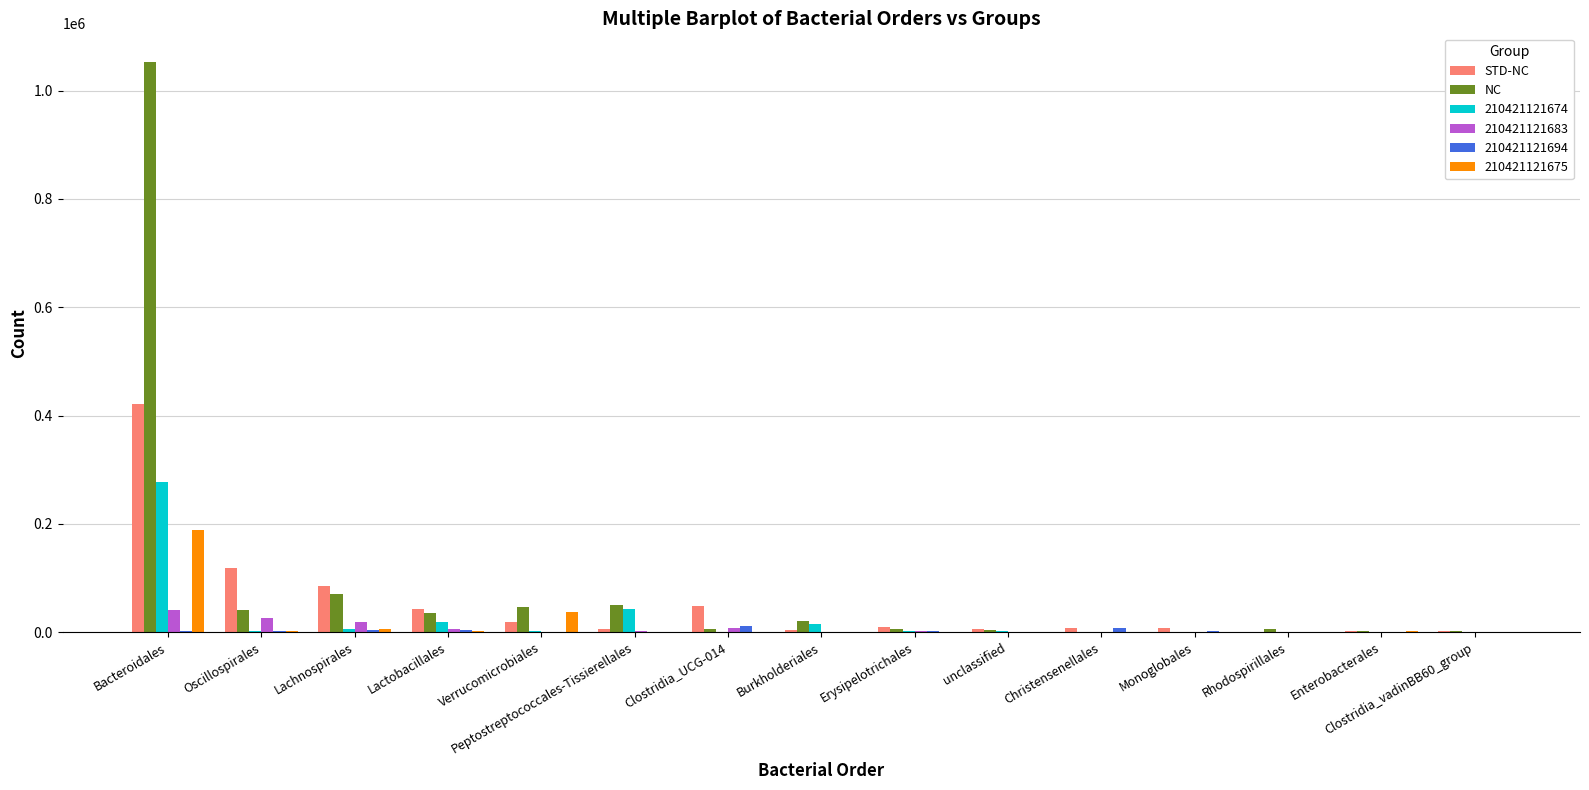

The value of STD-NC at Oscillospirales is 178403. True or false?

False